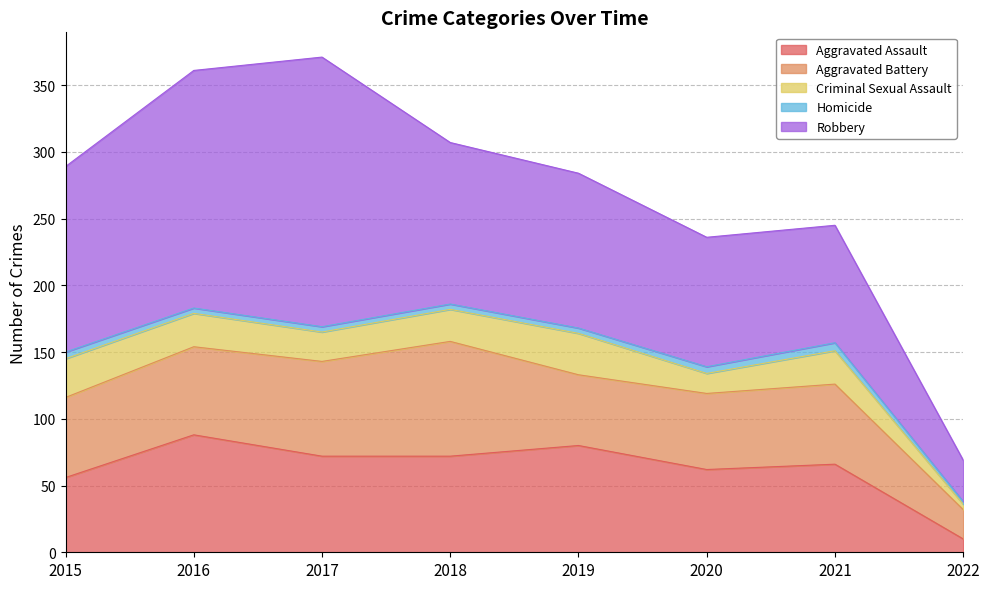

True or false: Criminal Sexual Assault has a value of 53 at 2019.

False